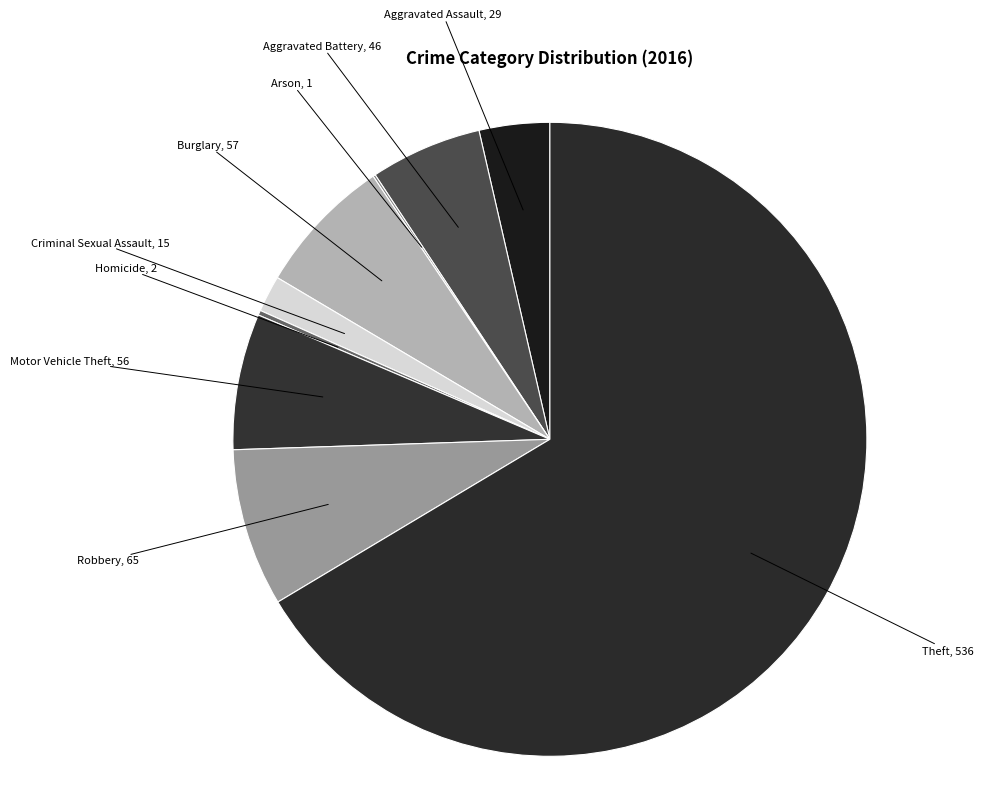

Between Robbery and Motor Vehicle Theft, which is larger?

Robbery